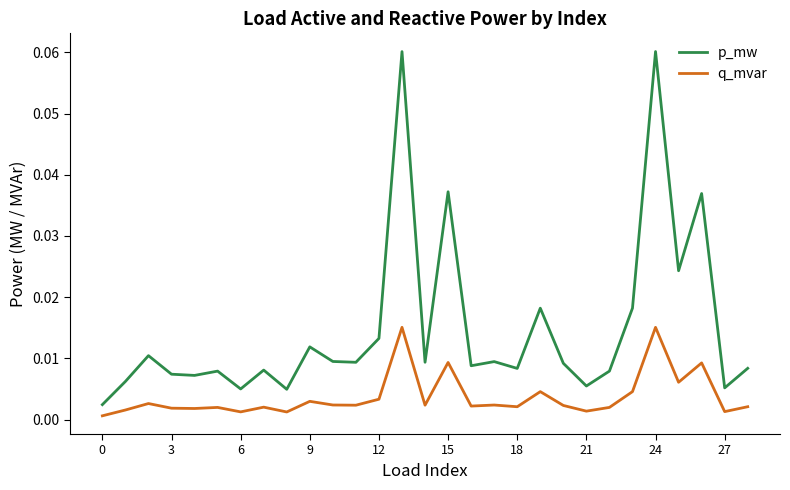

In p_mw, how many points are lower than both neighbors (excluding endpoints)?

10